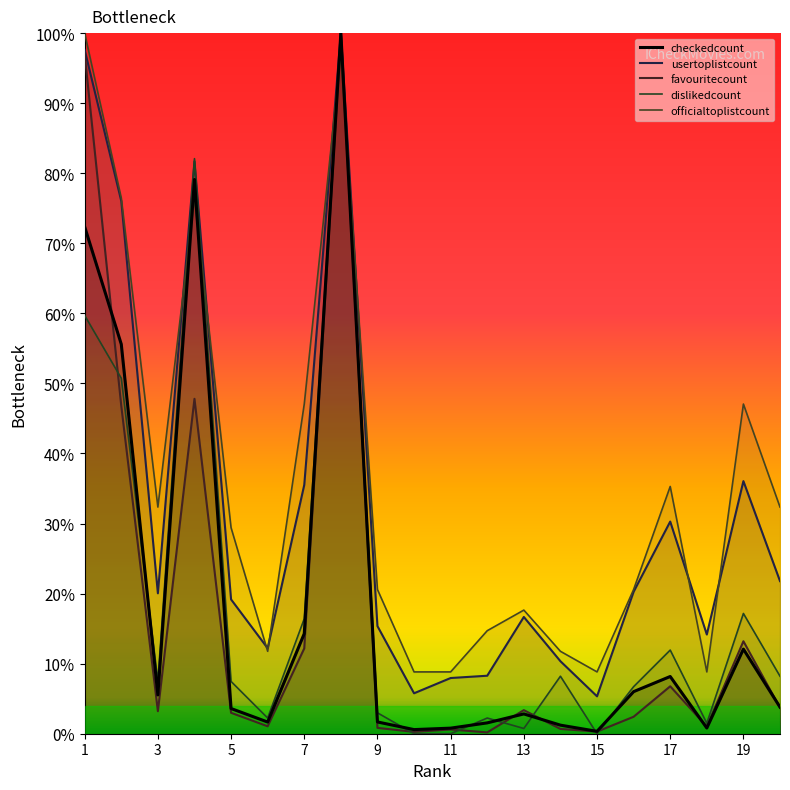

How many times do officialtoplistcount and usertoplistcount cross each other?

8